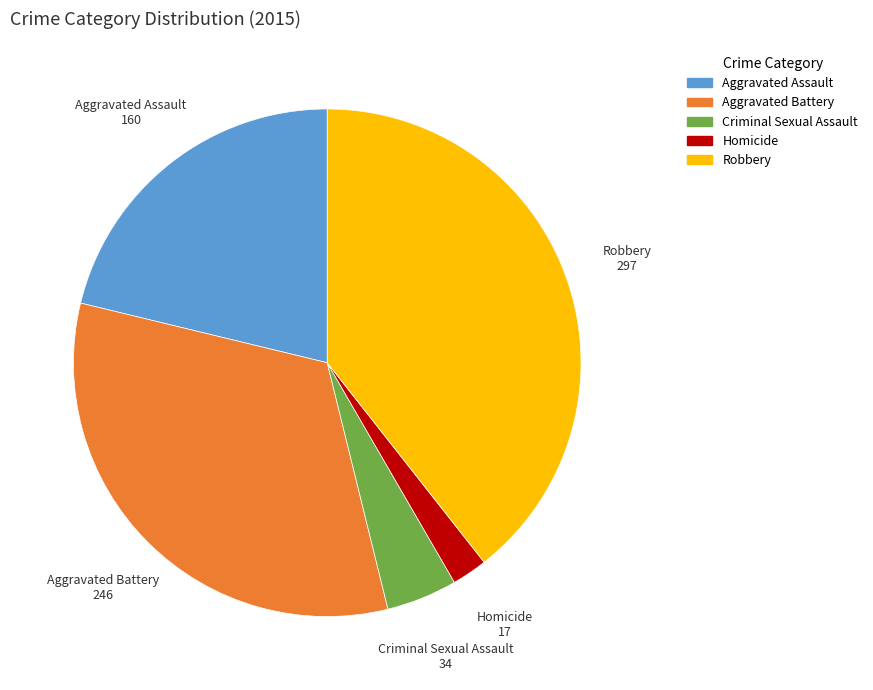

How many segments does this pie chart have?

5